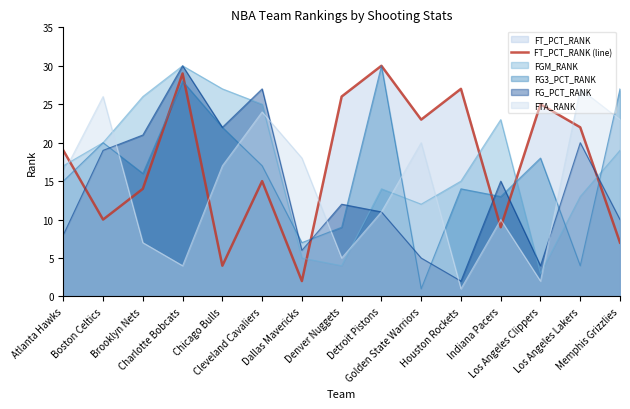

What is the change in value from Atlanta Hawks to Dallas Mavericks?

-17